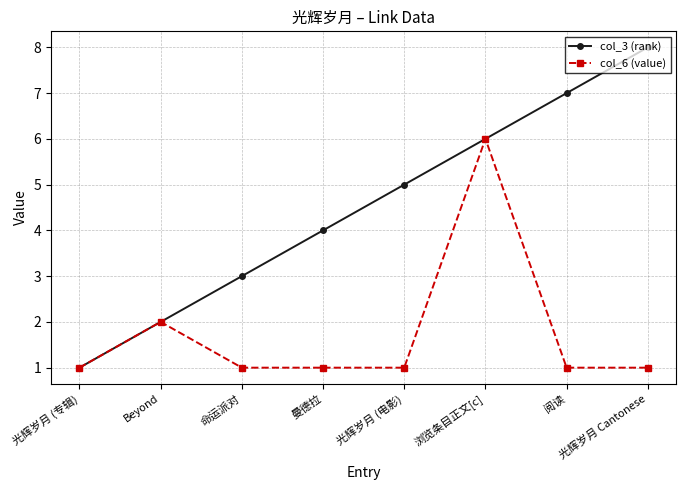

Rank the series at 曼德拉 from highest to lowest value.

col_3 (rank), col_6 (value)